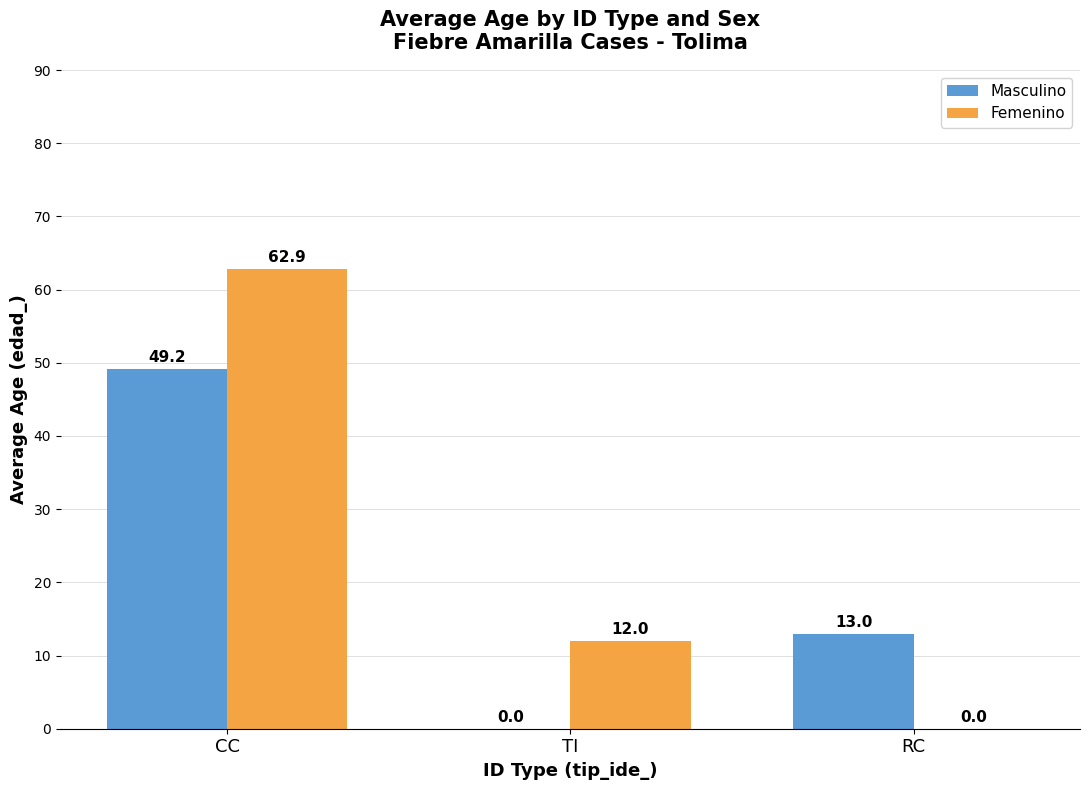

The Masculino series shows 13.0 at RC. True or false?

True